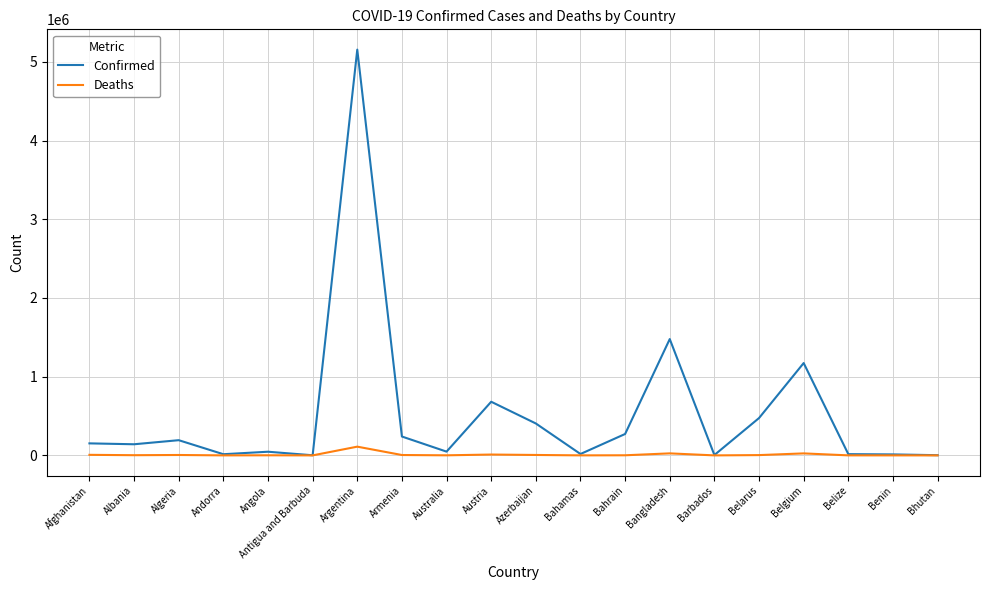

How many lines are shown in the chart?

2